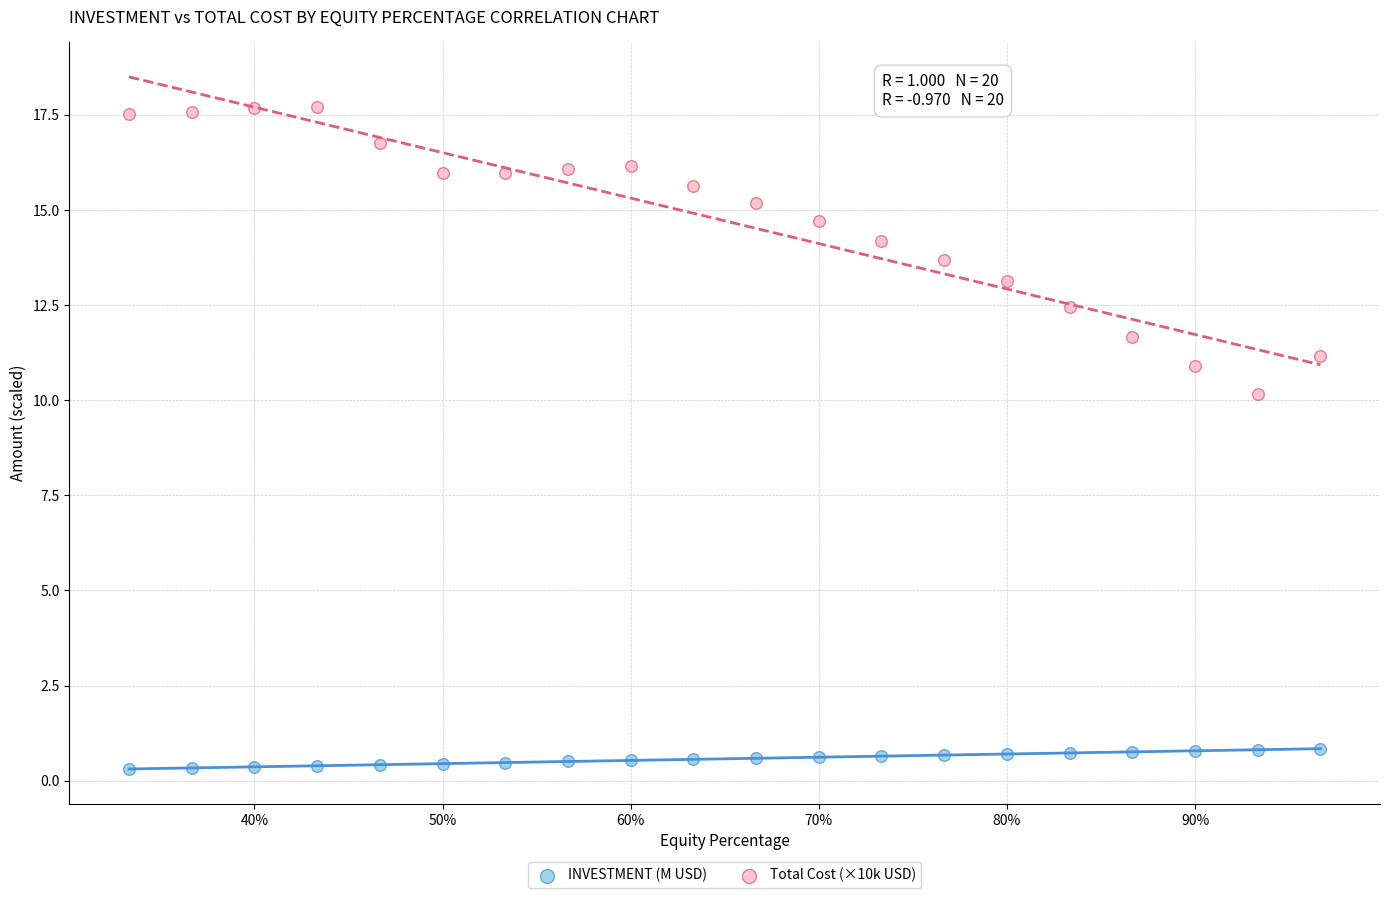

Across all series, what Y value is closest to 9?

10.2